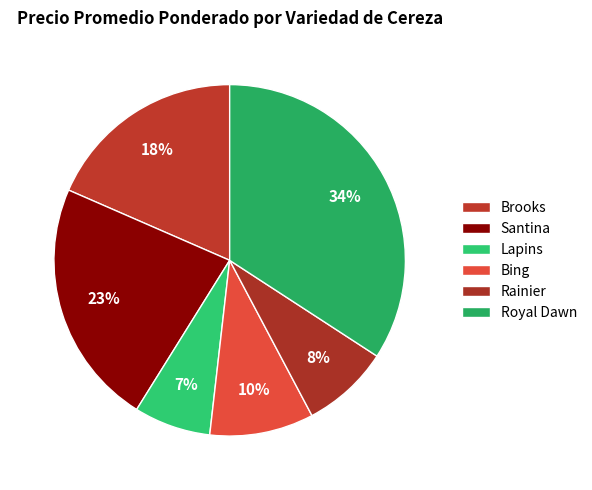

Which slice is the largest?

Royal Dawn